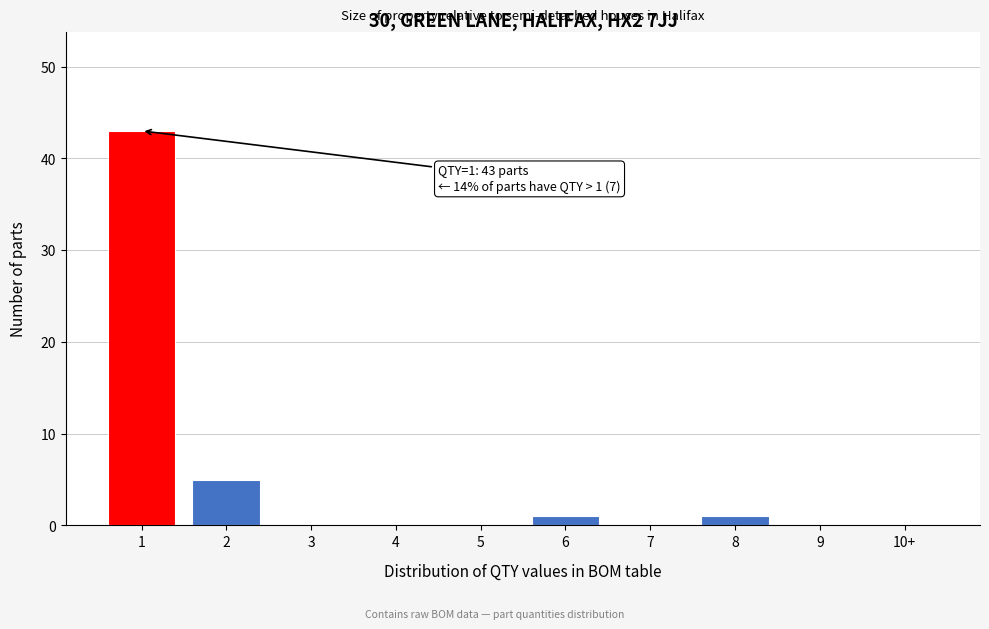

Reading right to left, list all the values displayed in this chart.

10+=0	9=0	8=1	7=0	6=1	5=0	4=0	3=0	2=5	1=43